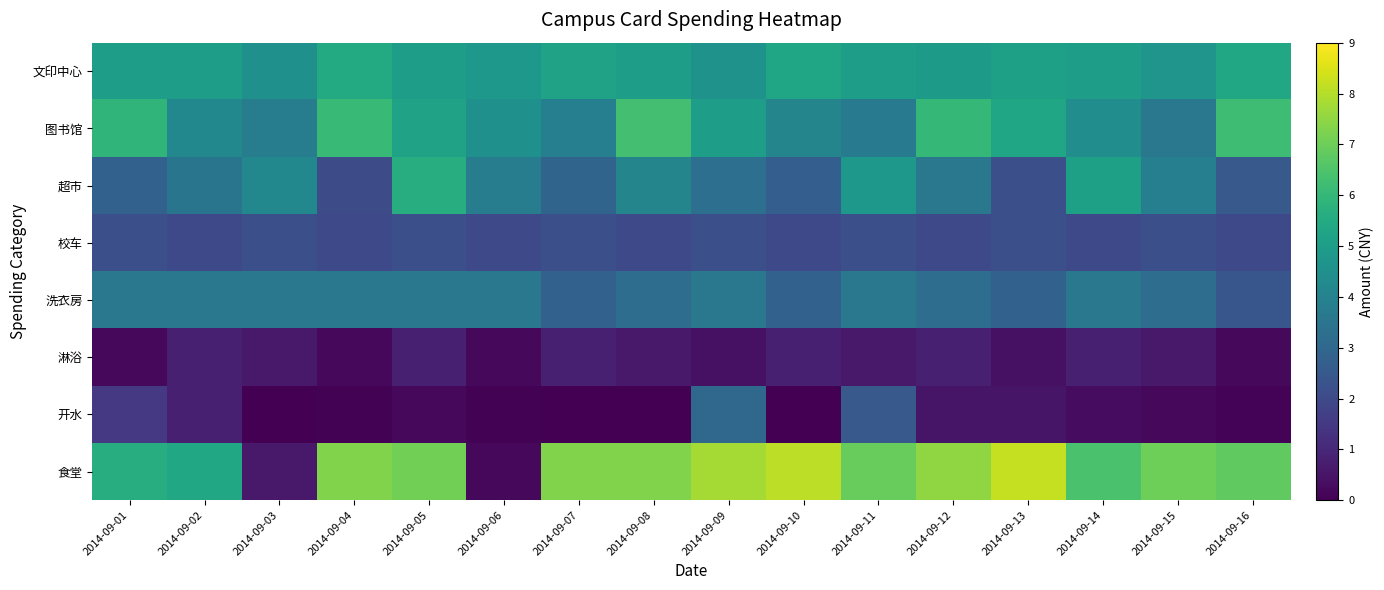

Rank the series by their maximum value, from lowest to highest.

淋浴, 校车, 开水, 洗衣房, 文印中心, 超市, 图书馆, 食堂